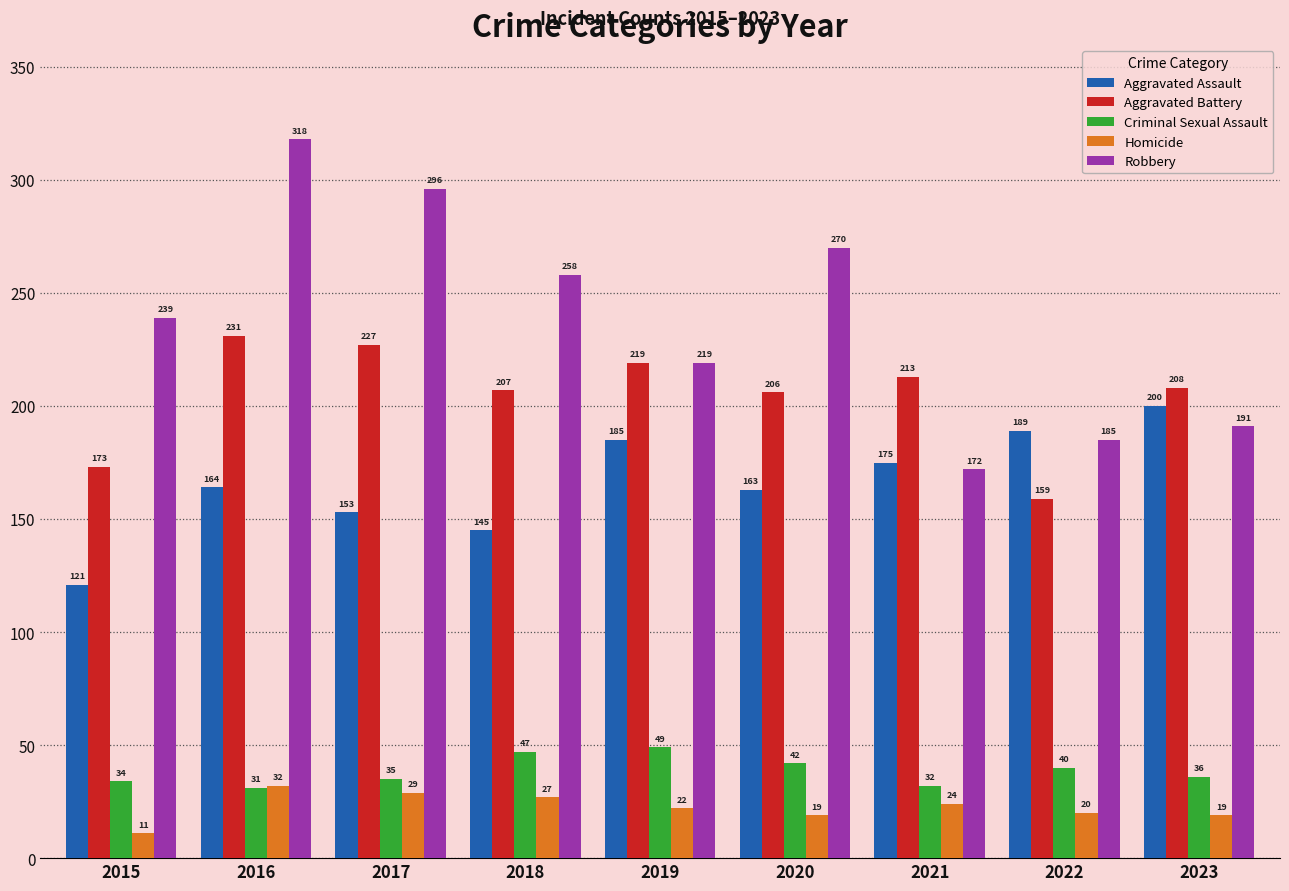

What is the value of the Criminal Sexual Assault bar at the 9th from the left?

36